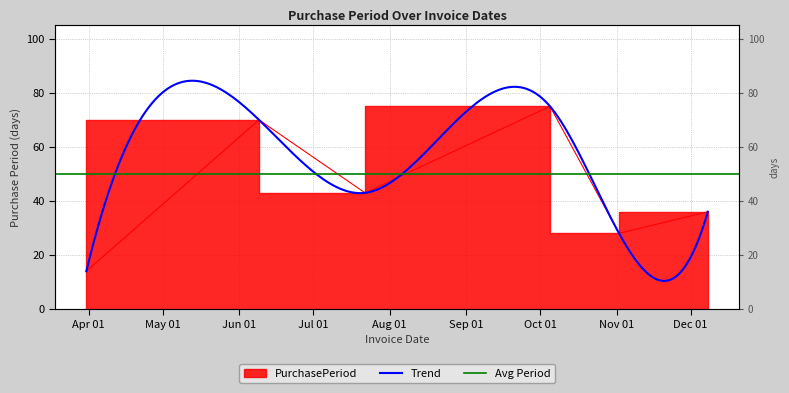

At which label does the data first exceed 43?

2016-06-09